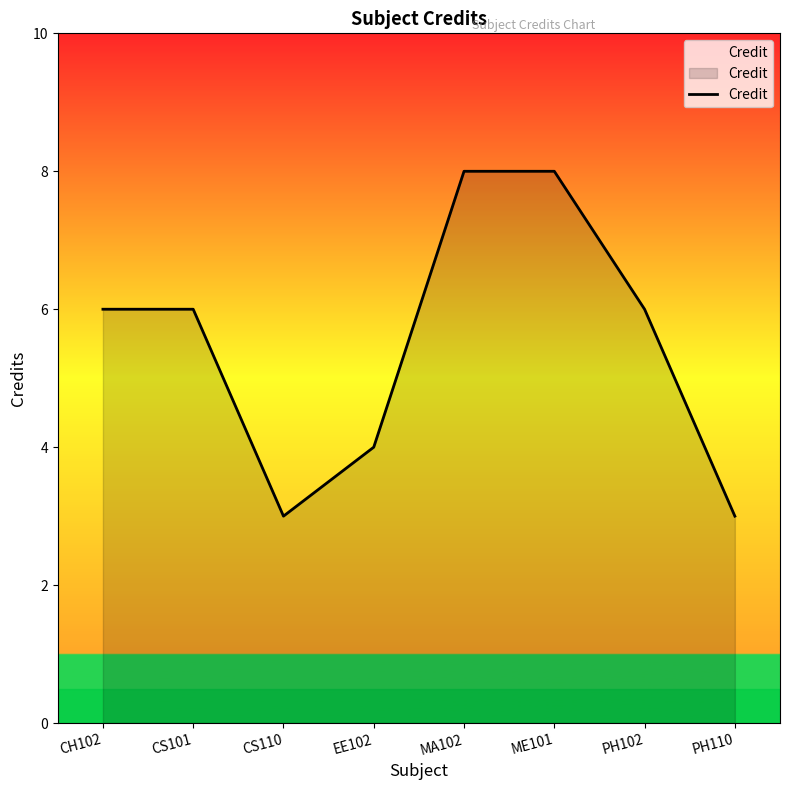

How many distinct data groups are displayed?

1